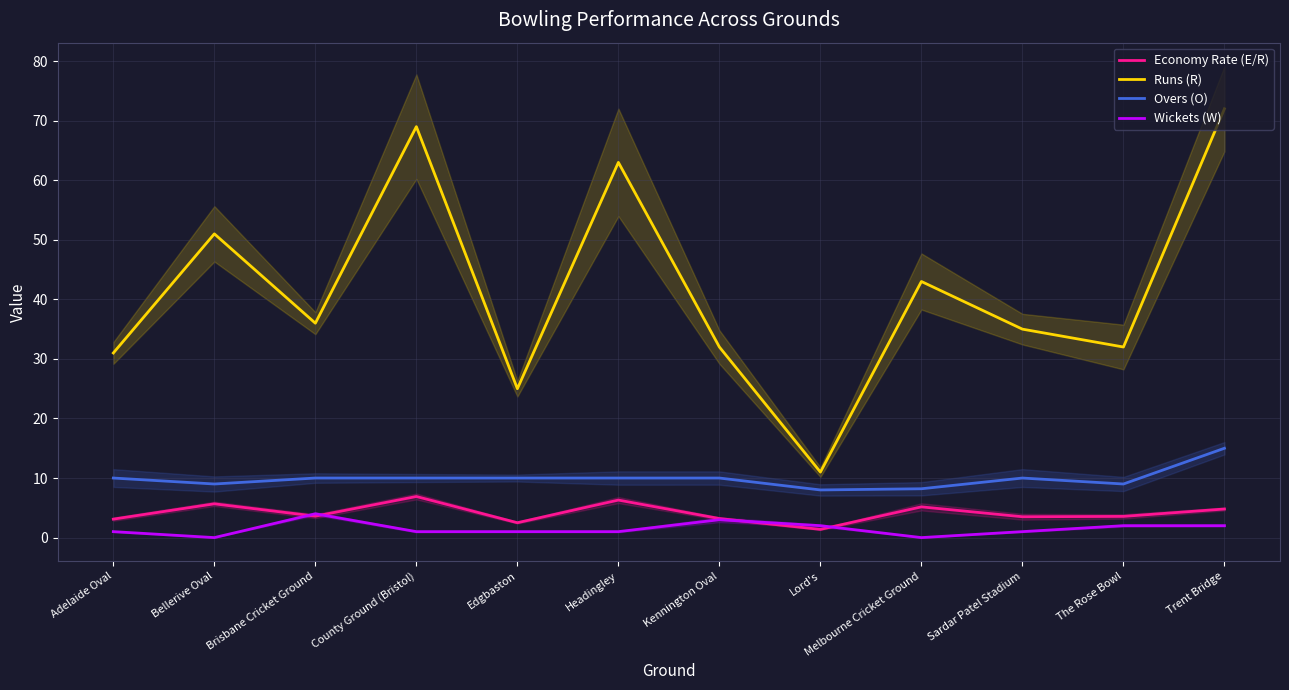

What value does the Overs (O) series have at County Ground (Bristol)?

10.0